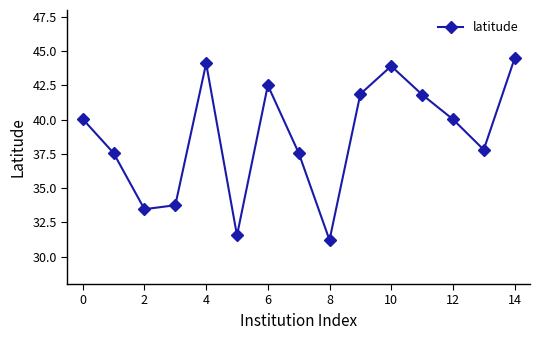

What is the minimum value shown in the chart?

31.2